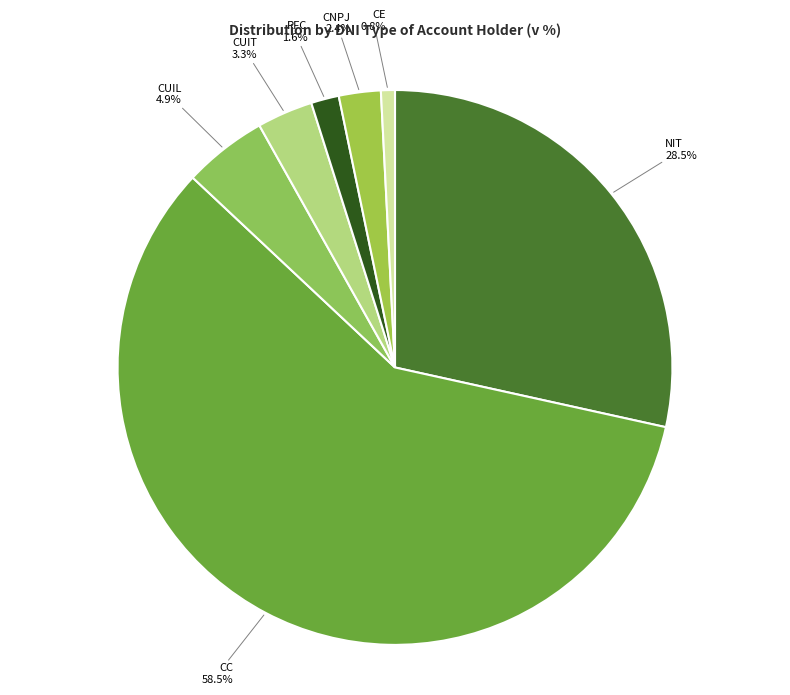

To the nearest percent, what is the average slice percentage?

14%